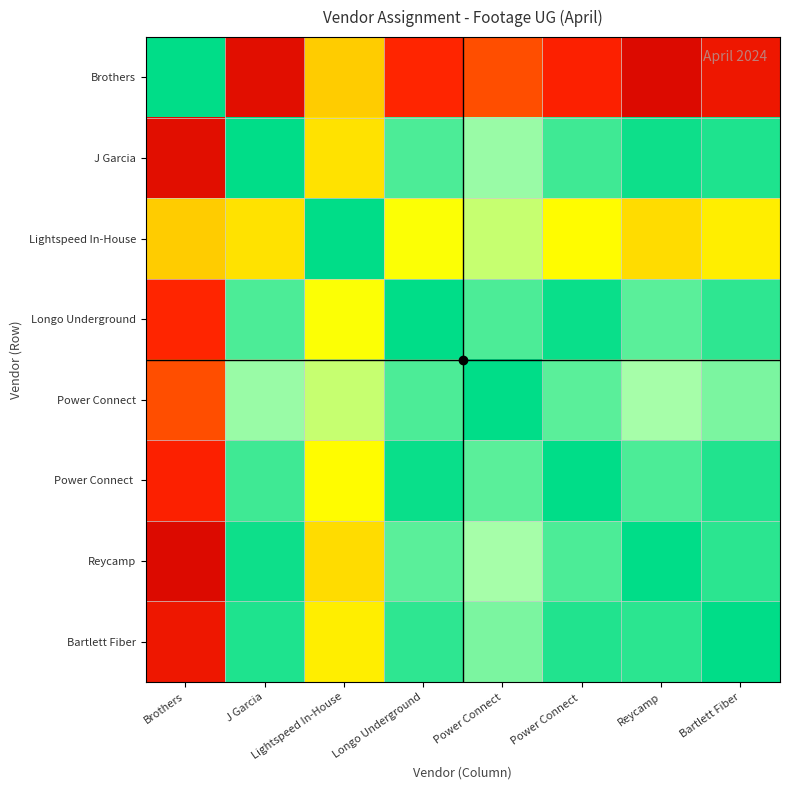

What is the total value across all series at Power Connect ?

645448.4